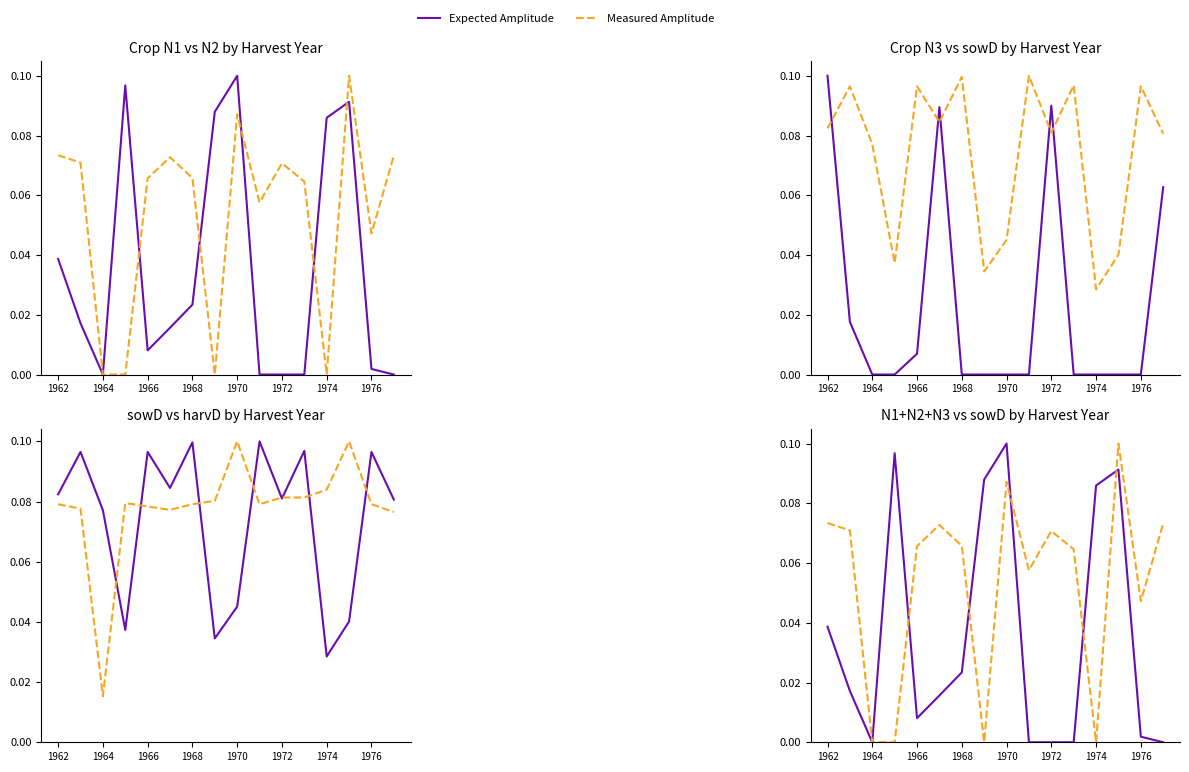

In N2 (norm), how many points are higher than both neighbors (excluding endpoints)?

4